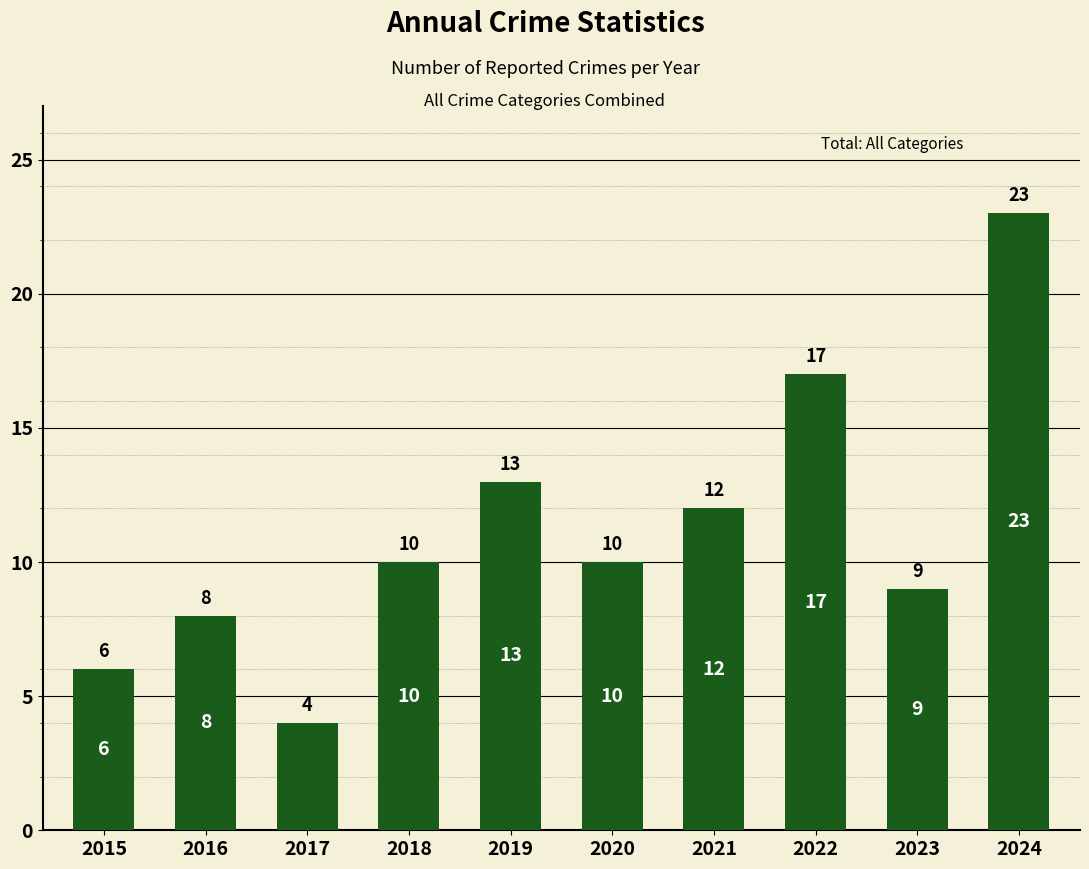

What is the value of the 1st bar from the left?

6